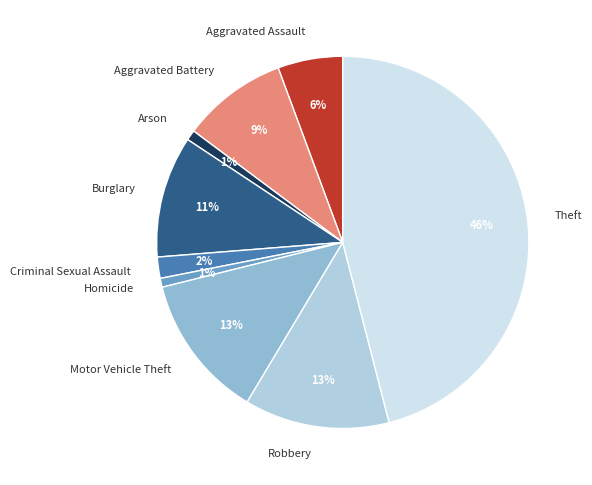

To the nearest percent, what percentage of the pie is Aggravated Battery?

9%